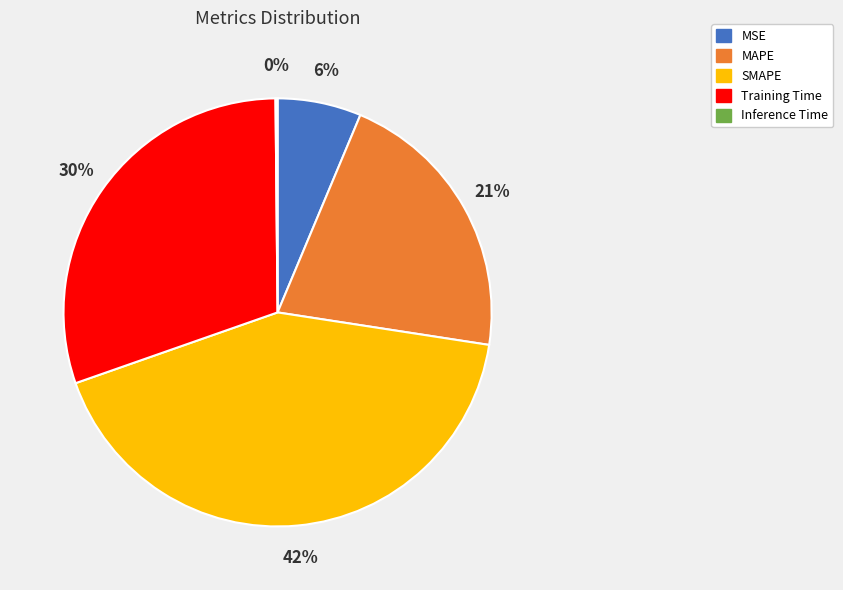

To the nearest percent, what is the difference between the SMAPE and MAPE slice percentages?

21%